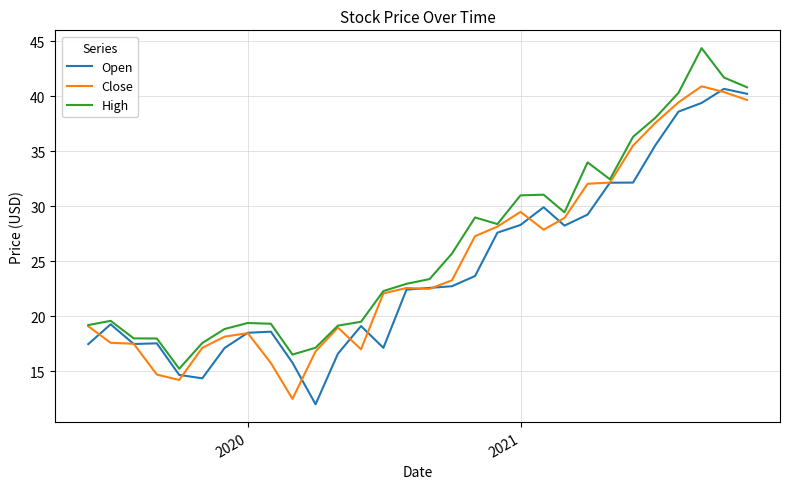

What is the minimum value for Close?

12.5